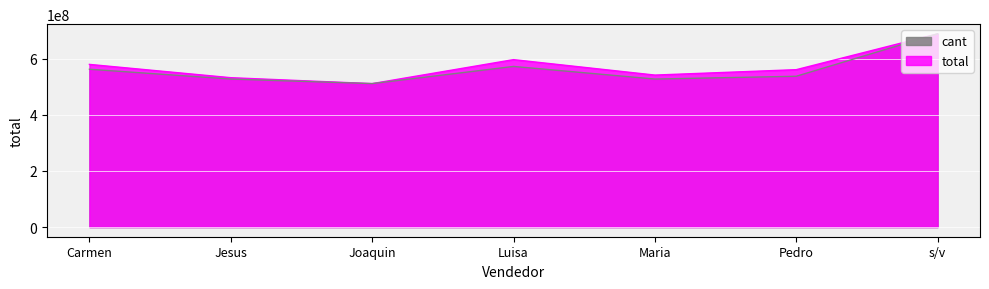

How many data points in total are less than 561226545?

3